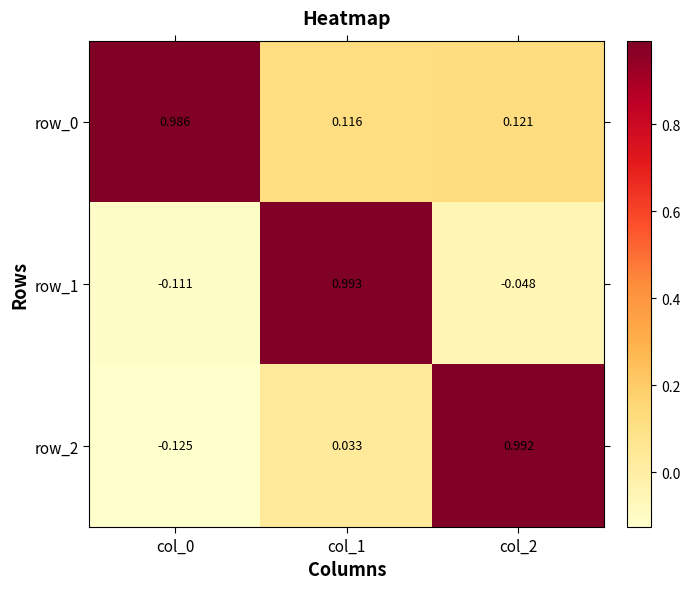

How many values in row_2 are below zero?

1